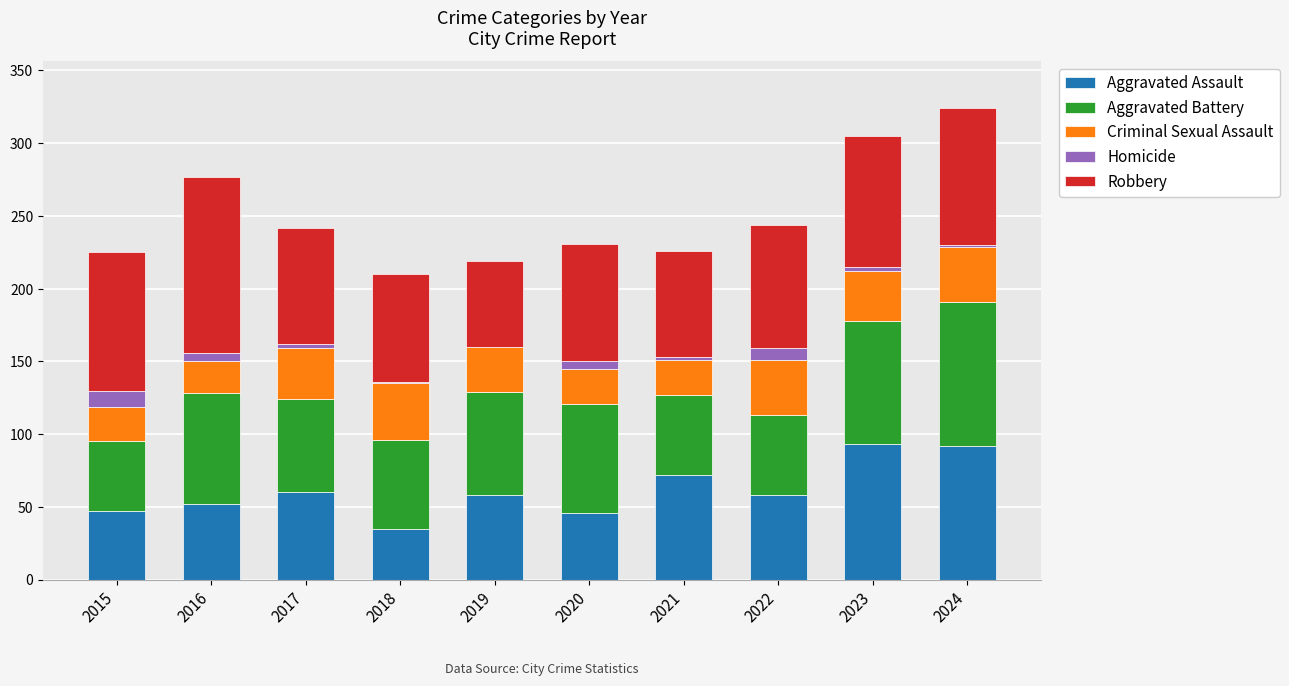

Count the number of categories in the chart.

10